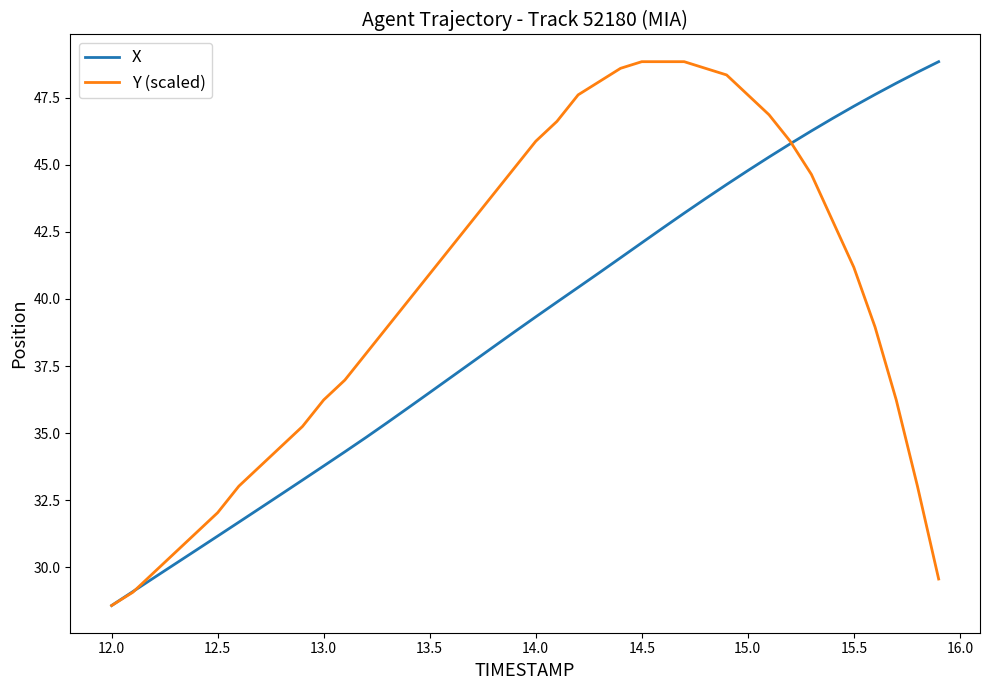

Does the chart display data point markers on the line(s)?

No